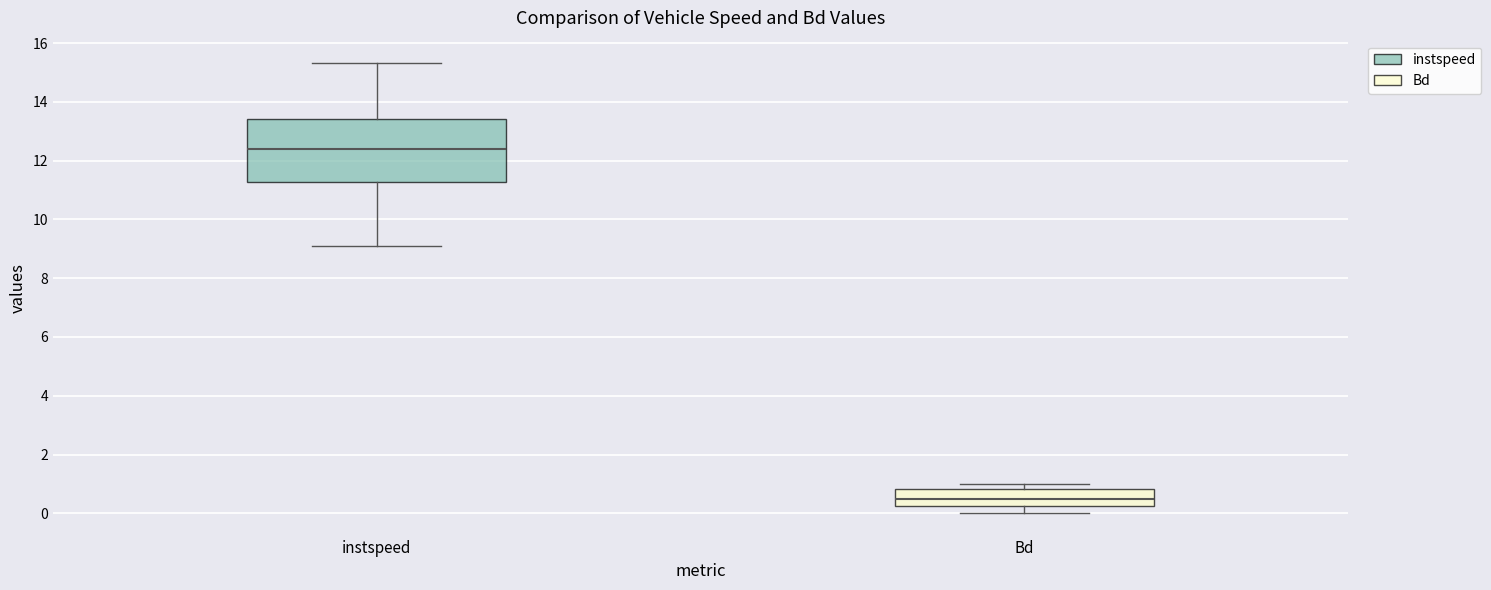

Reading left to right, read every box against the y-axis: the position of its median line, the range the box covers, and the ends of its whiskers. The values are not printed on the chart, so give them approximately, as read against the axis.

instspeed: median 12.4, box 11.2 to 13.4, whiskers 9.0 to 15.4
Bd: median 0.4, box 0.2 to 0.8, whiskers 0.0 to 1.0